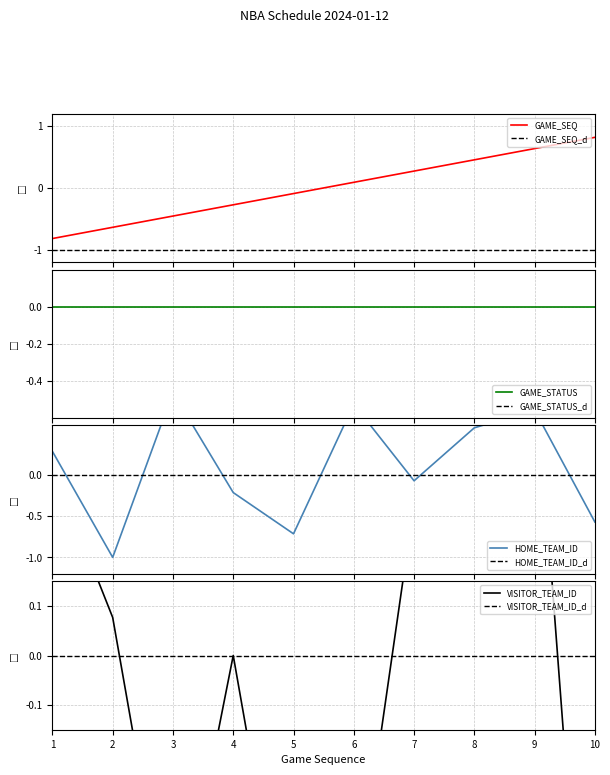

True or false: VISITOR_TEAM_ID has a value of 0.4 at 7.

False